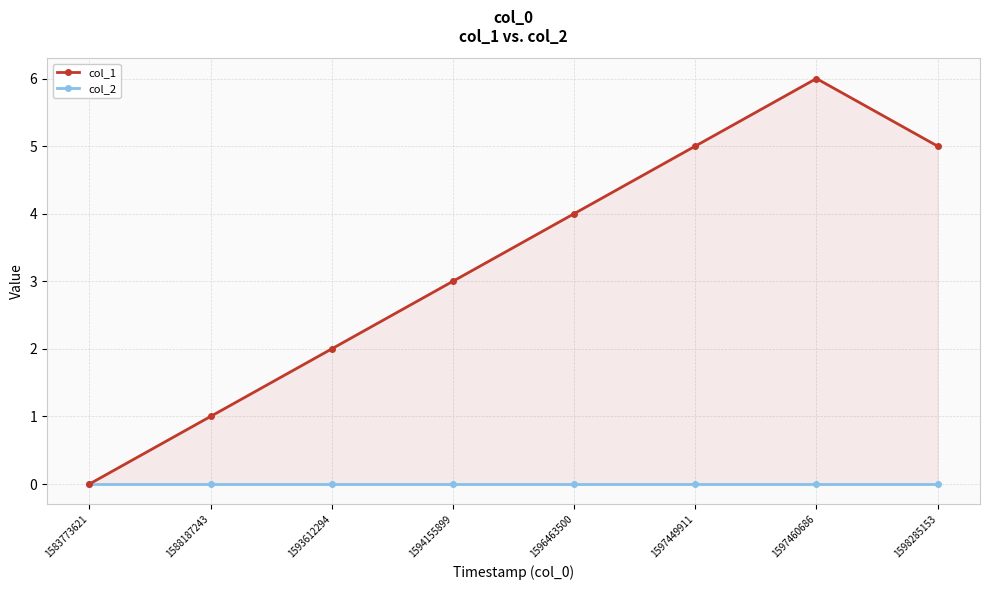

Reading right to left, what are all the values shown in this chart?

col_1: 5	6	5	4	3	2	1	0
col_2: 0	0	0	0	0	0	0	0